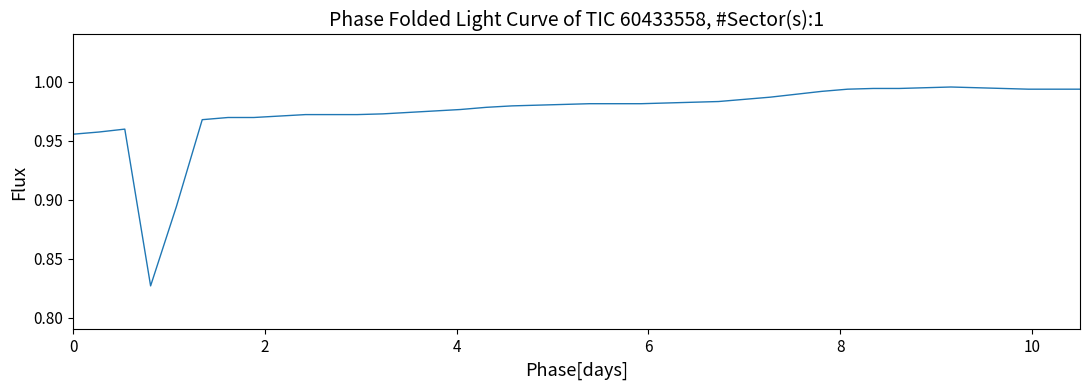

What is the minimum value shown in the chart?

0.8